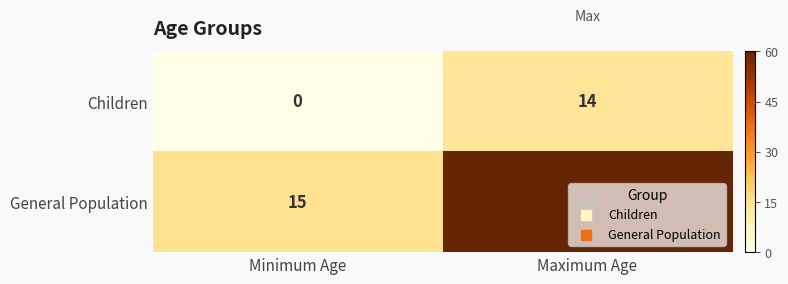

Which series has the largest total across all categories?

General Population